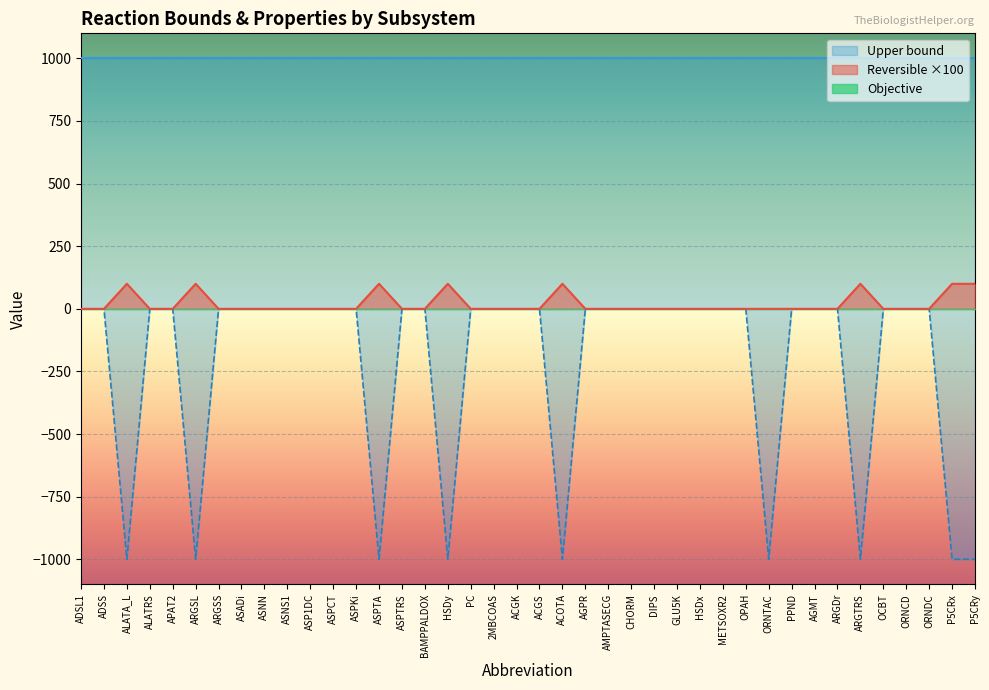

Which has a higher value, DIPS or ARGTRS?

ARGTRS